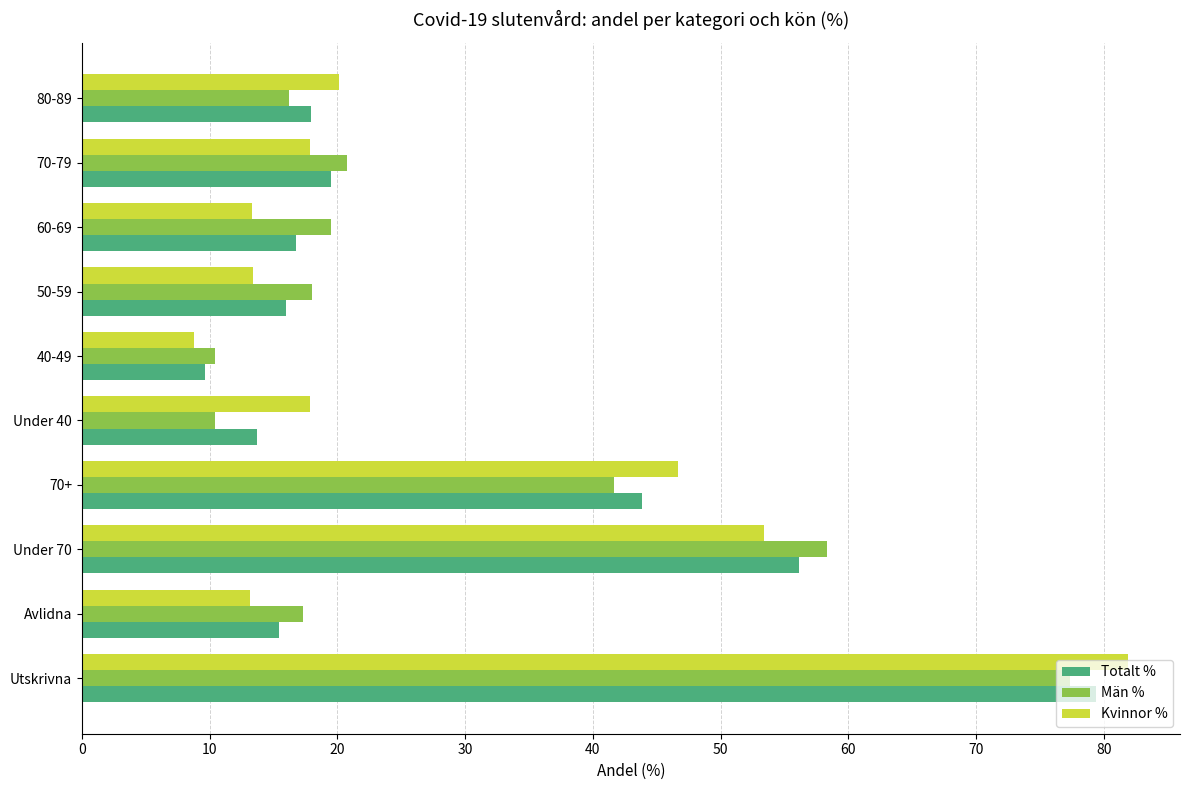

What is the spread (max minus min) of values at 80-89?

3.9